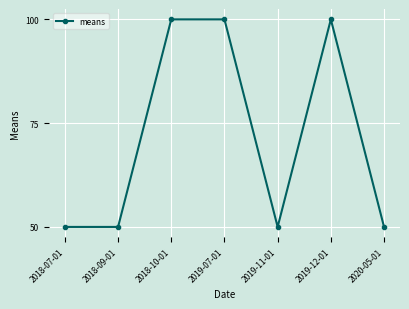

Count the values in the range 50 to 100.

7